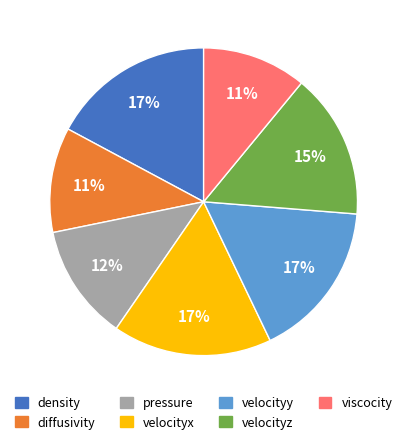

Count the number of slices in the pie.

7